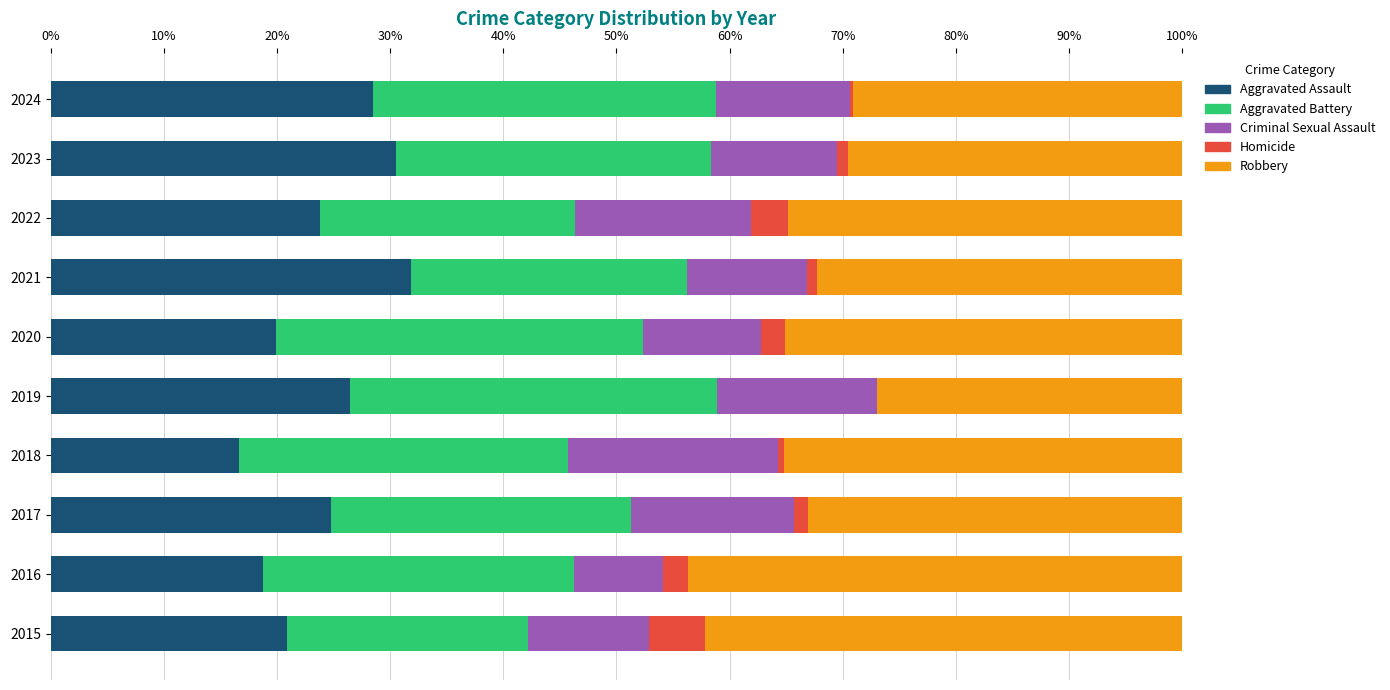

What is the total value across all series at 2015?

100.0